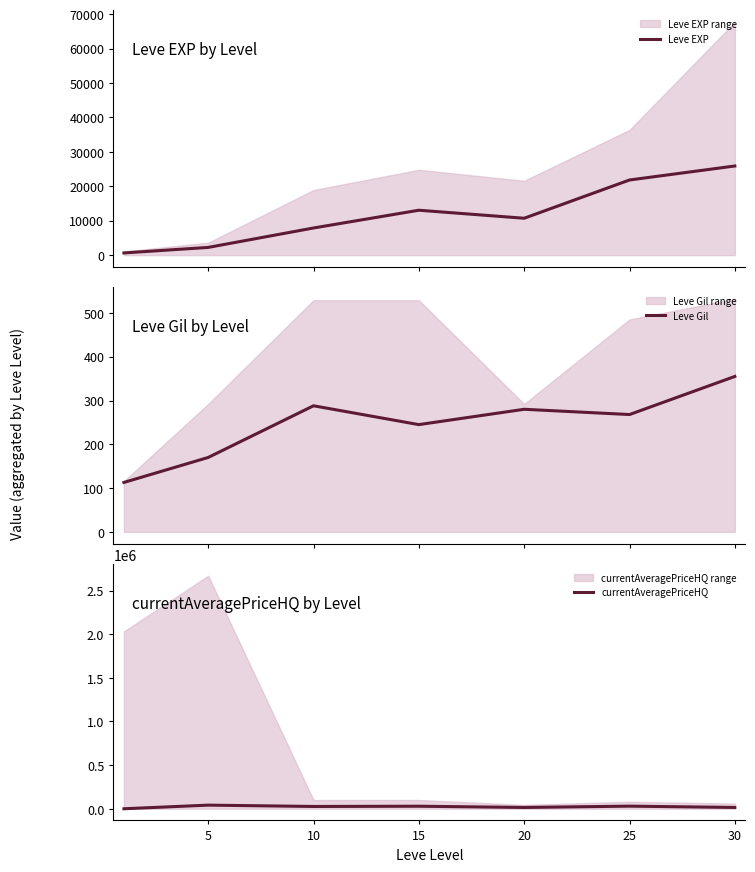

How many lines are shown in the chart?

3